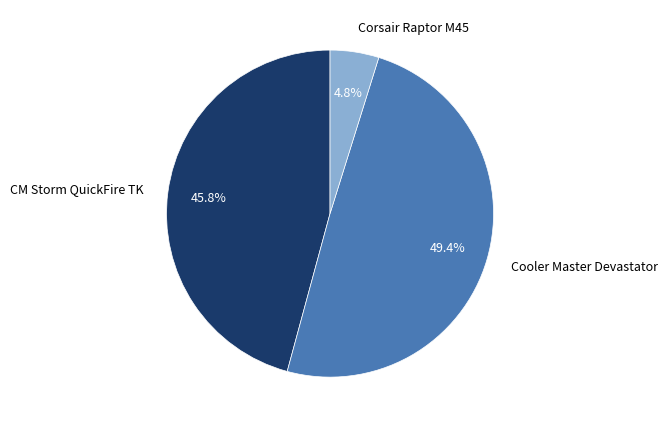

What percentage do Corsair Raptor M45 and CM Storm QuickFire TK together represent?

50.6%